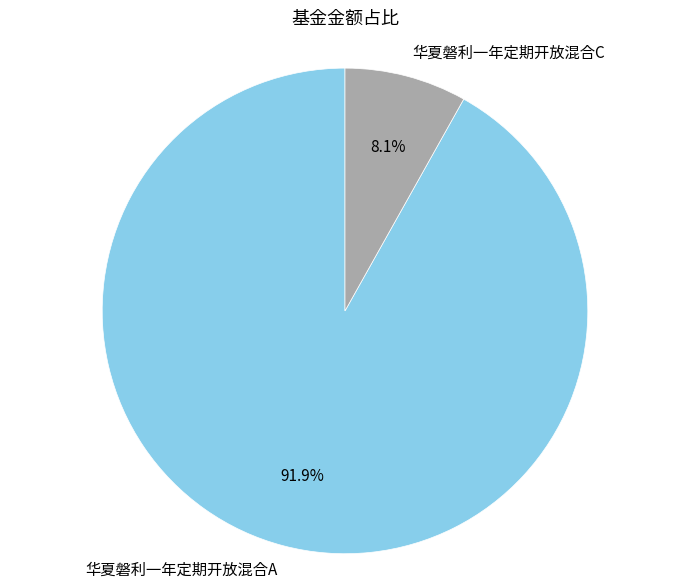

Rank the categories by value from highest to lowest.

华夏磐利一年定期开放混合A, 华夏磐利一年定期开放混合C